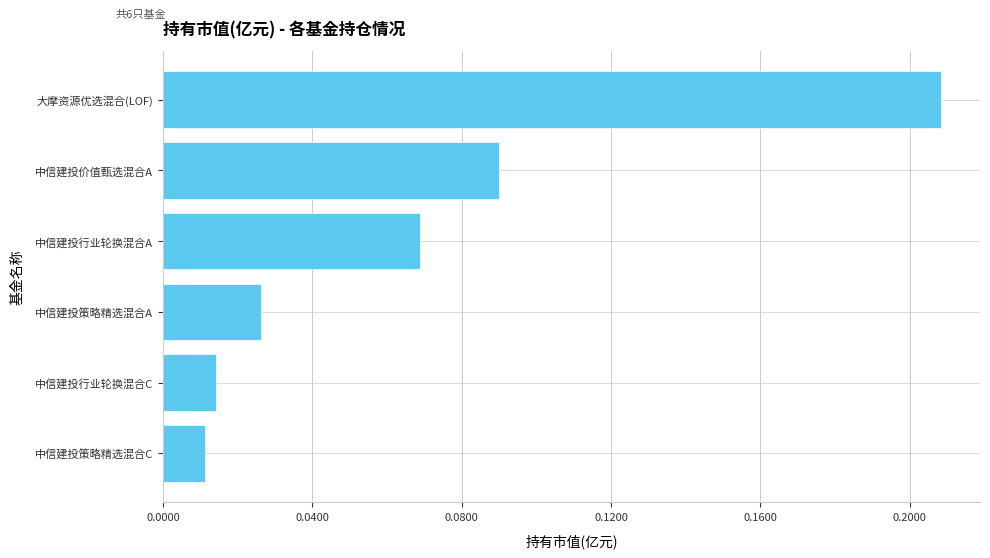

What is the sum of all values?

0.4